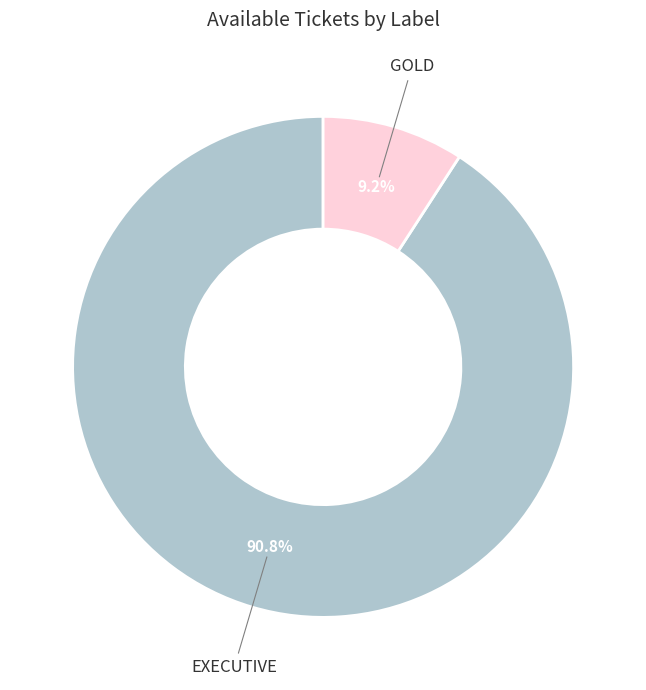

Combined, do EXECUTIVE and GOLD account for over 50%?

Yes